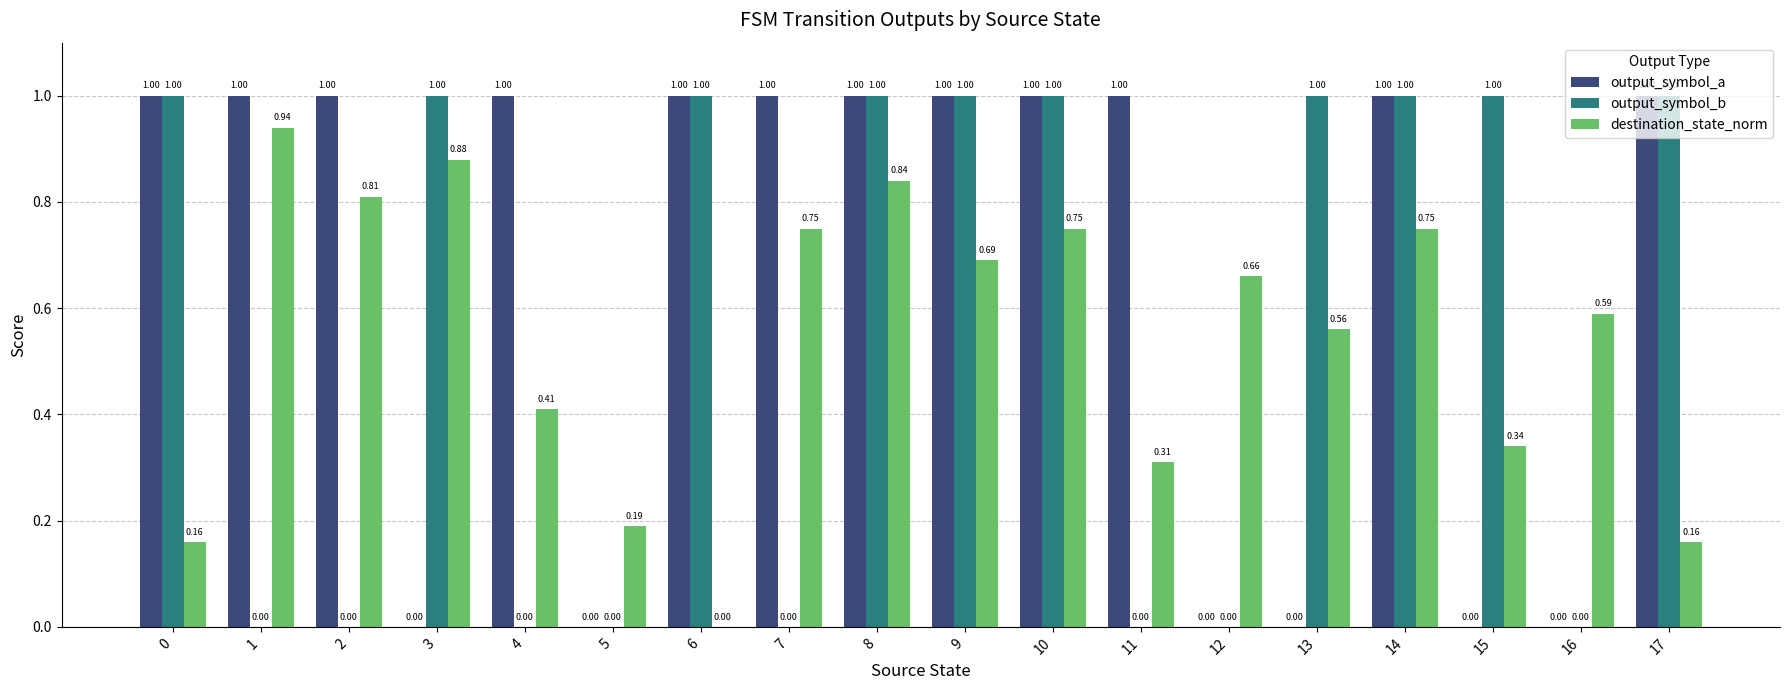

How many data points does each series have?

18